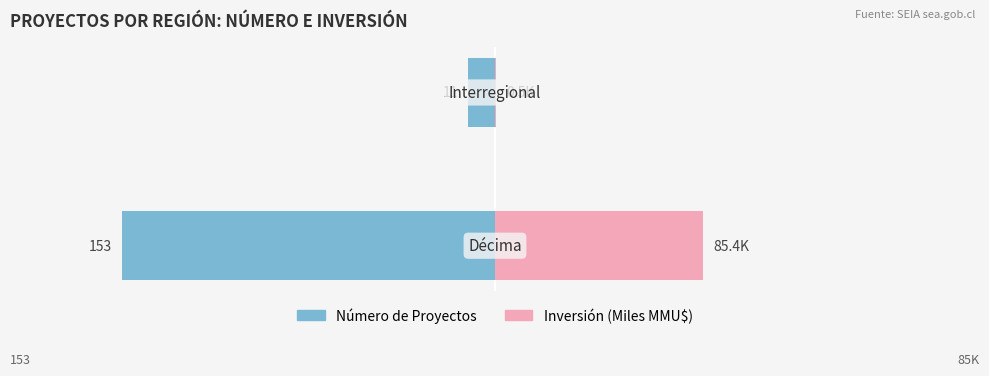

Which series has the largest range (max minus min)?

Número de Proyectos